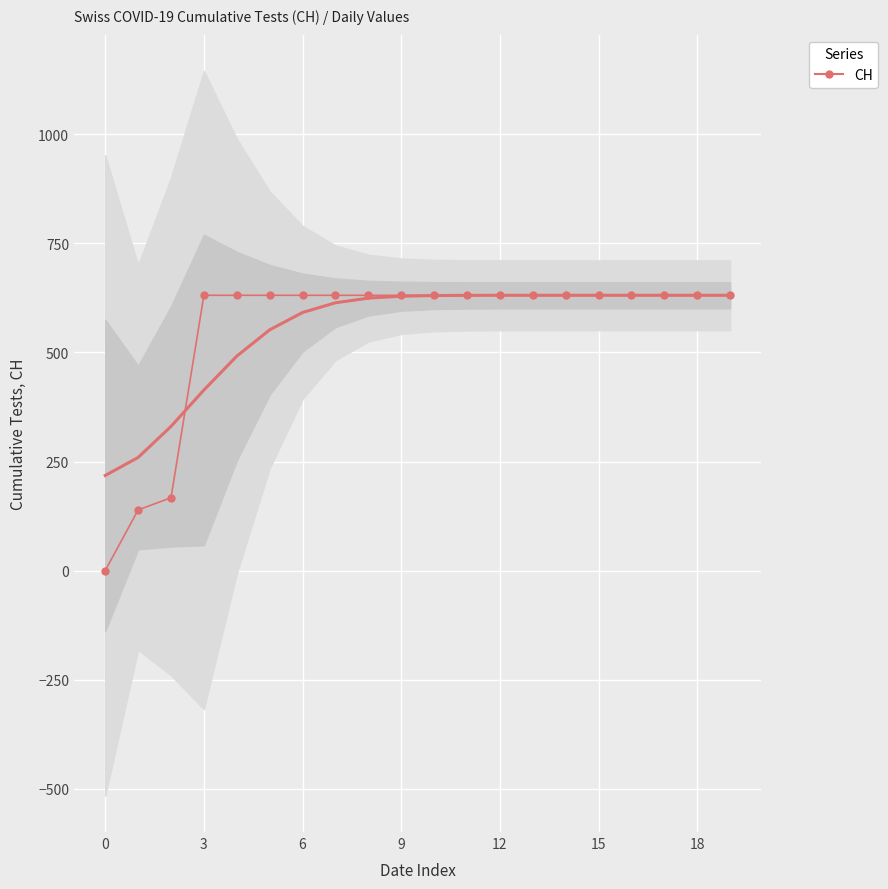

What is the sum of all values?

11033